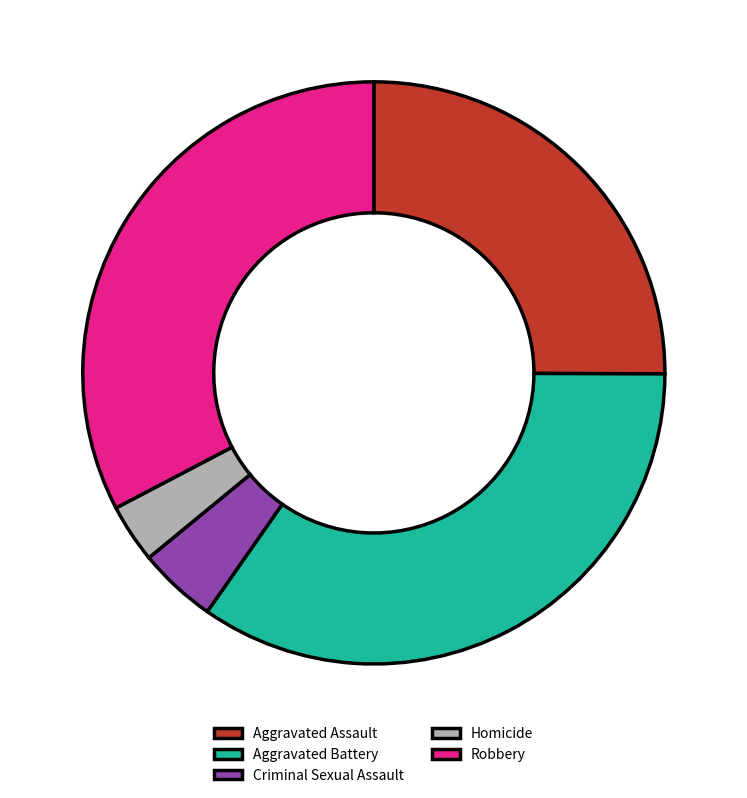

Is the sum of Aggravated Assault and Criminal Sexual Assault greater than half?

No